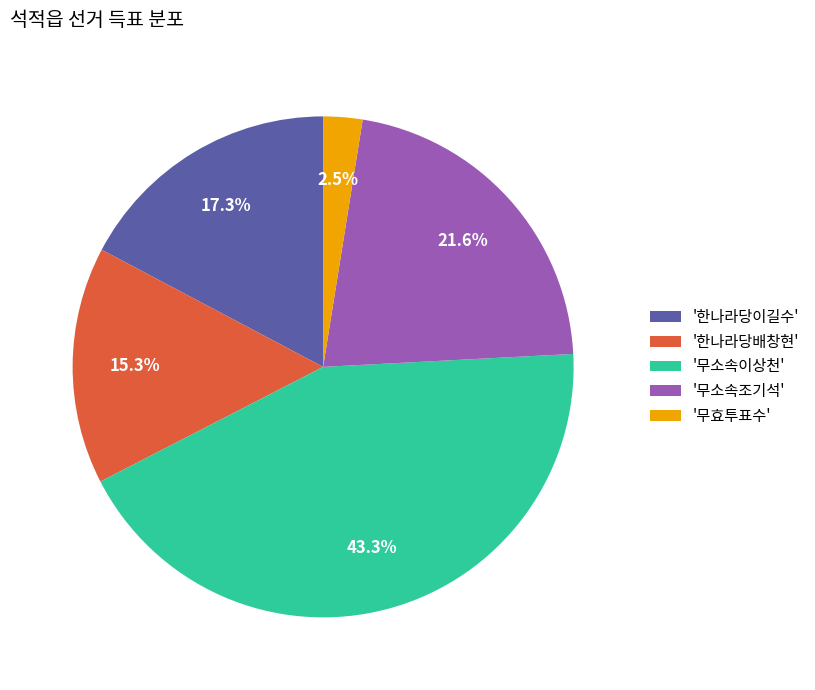

Approximately how many times larger is the value at '무소속조기석' compared to '무효투표수'?

8.6